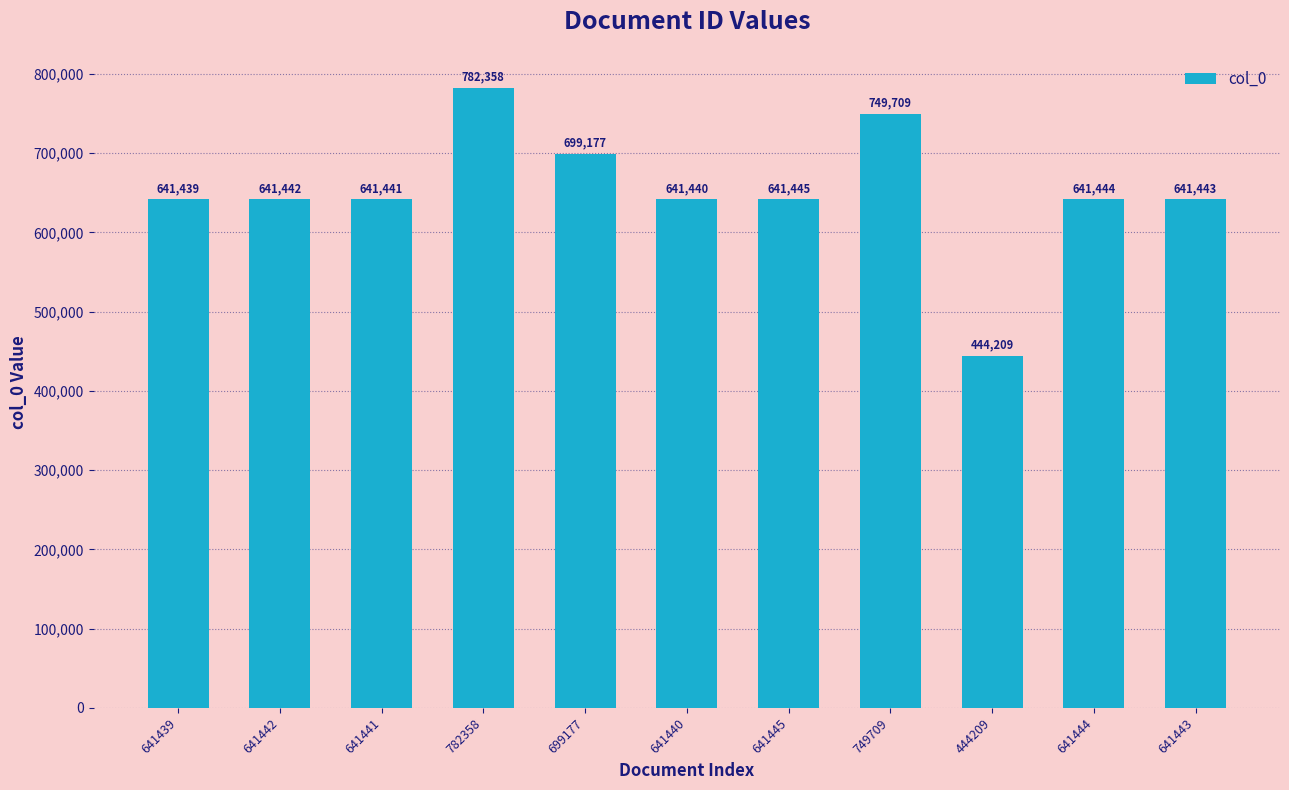

What is the minimum value shown in the chart?

444209